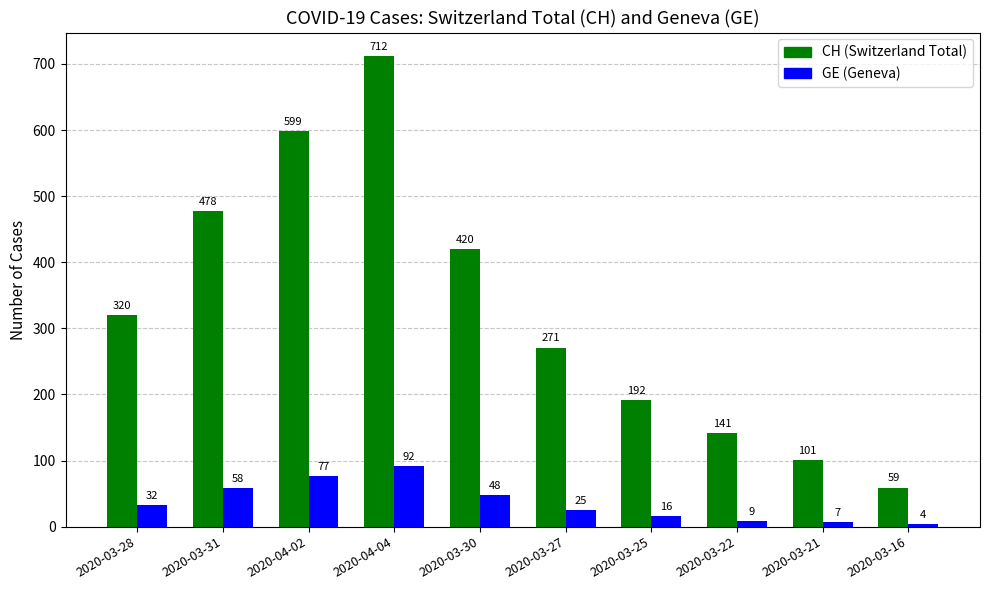

At which category does the chart reach its peak across all series?

2020-04-04